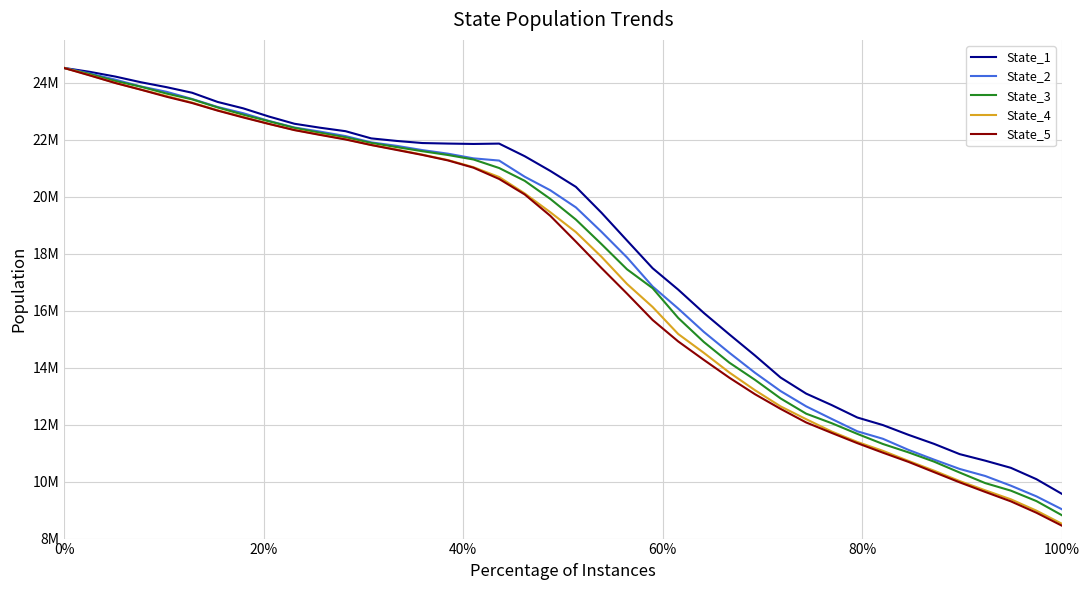

What are all the series names shown in the legend?

State_1, State_2, State_3, State_4, State_5